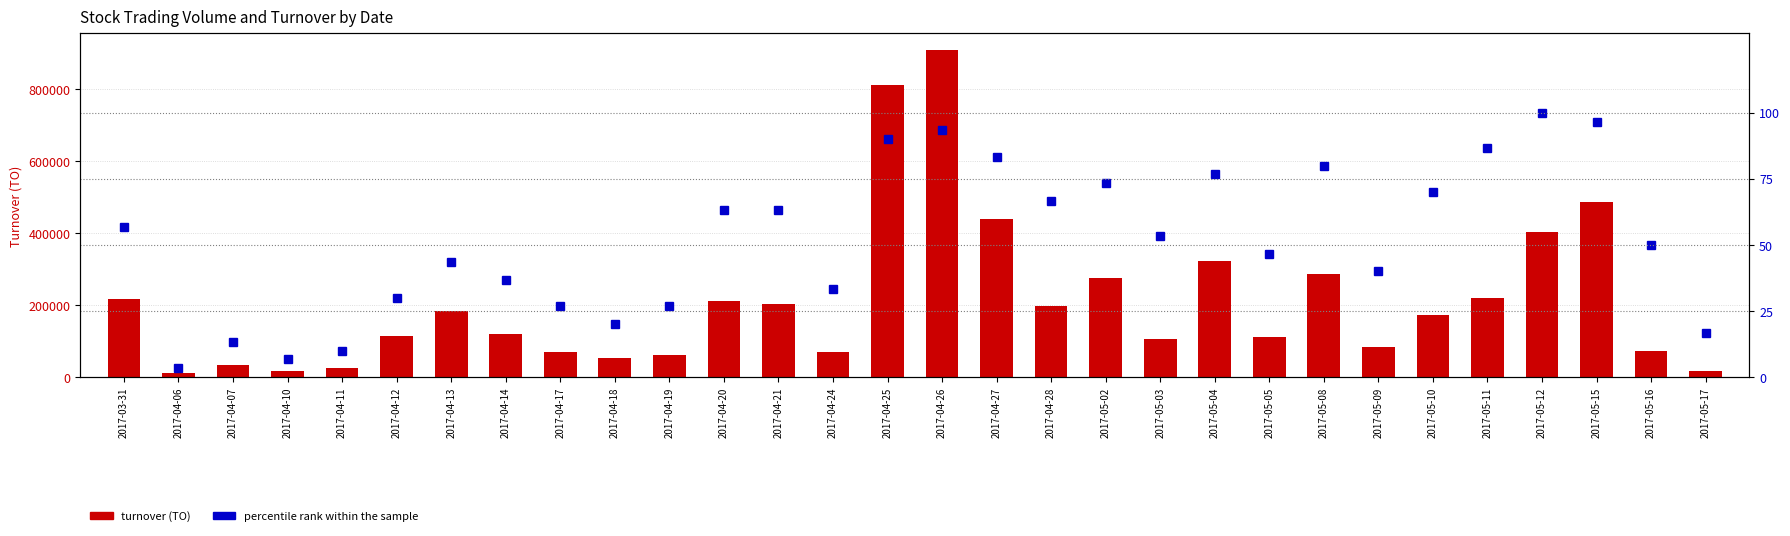

Which series has the largest total across all categories?

turnover (TO)